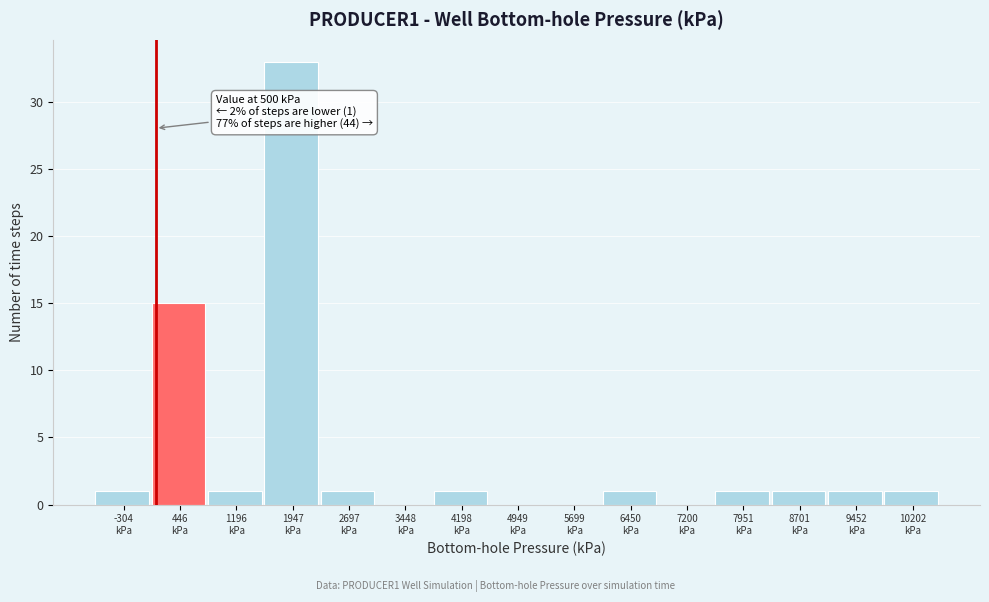

What is the greatest value displayed?

33